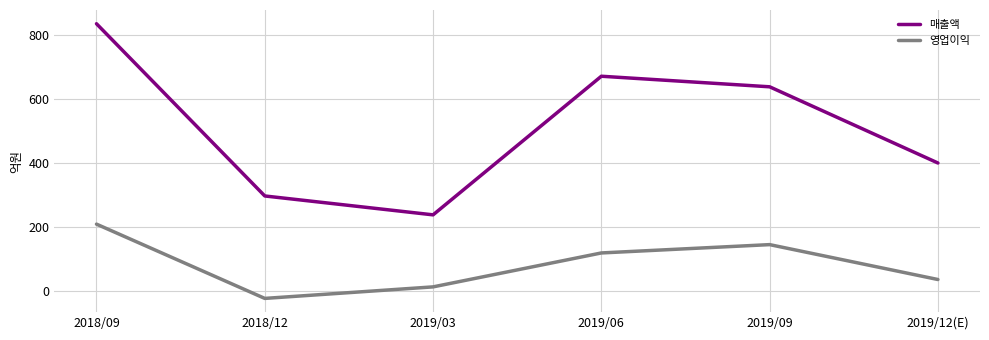

What position from the left is 2019/06?

4